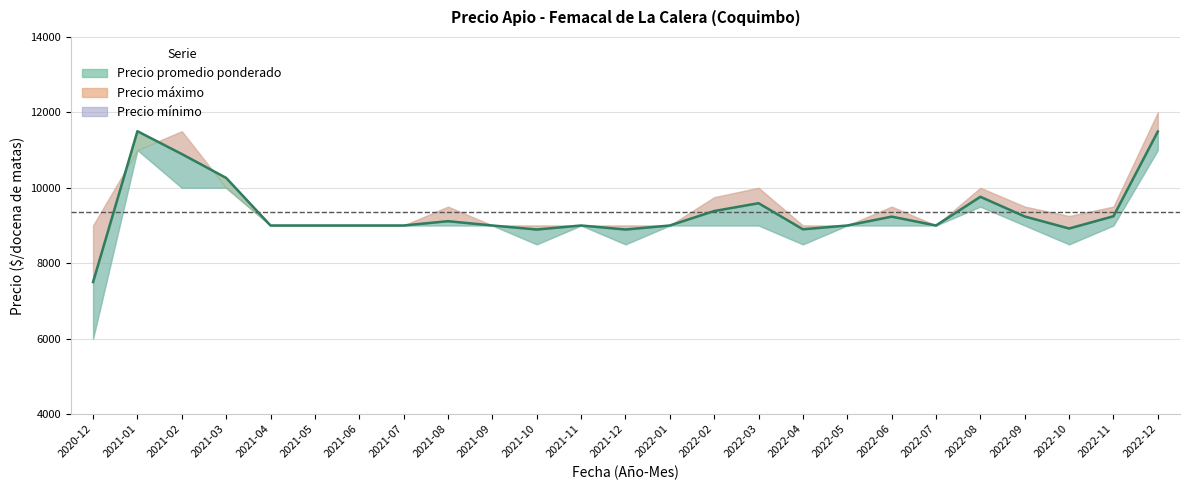

Is this an area chart (filled region under the line)?

No